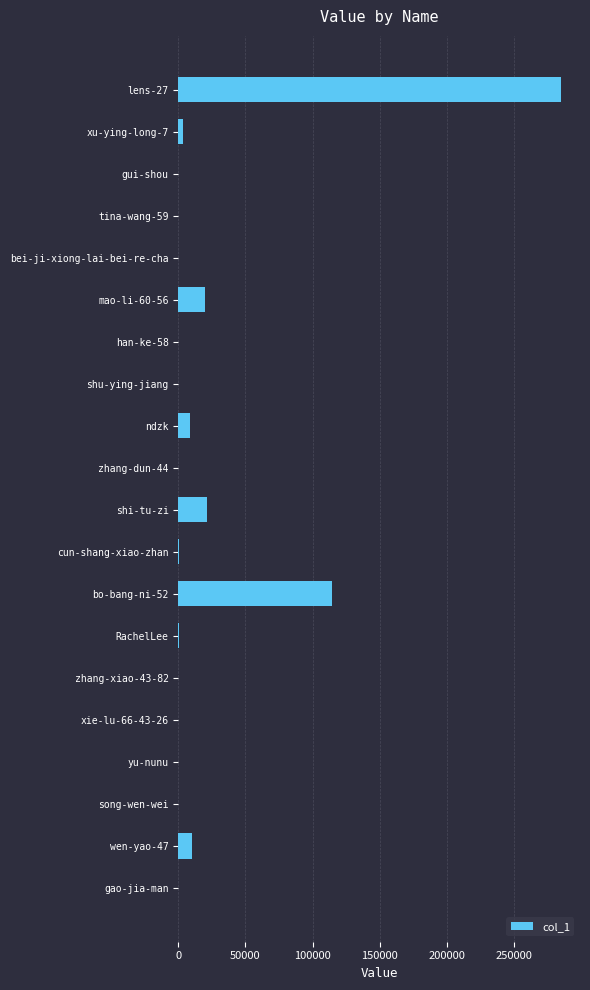

What is the maximum value shown in the chart?

285107